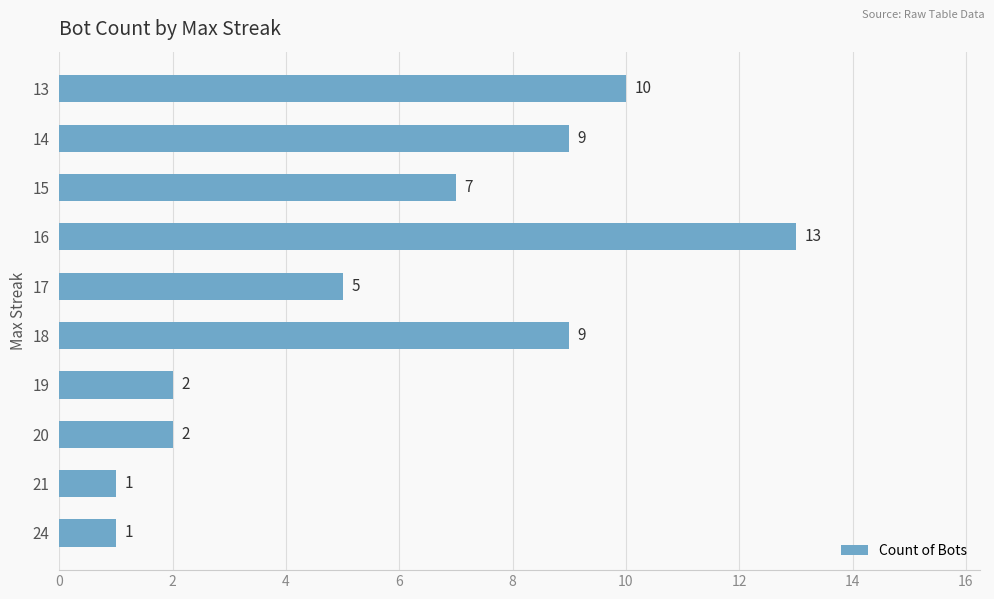

What is the minimum value shown in the chart?

1